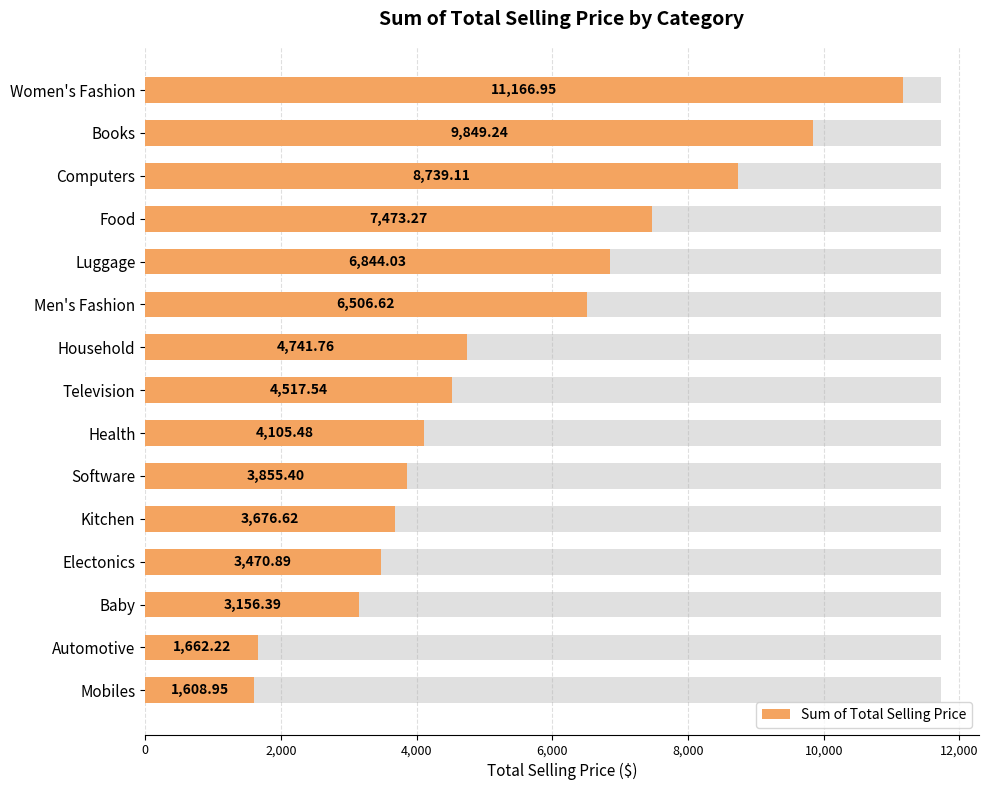

What position from the left is Kitchen?

11